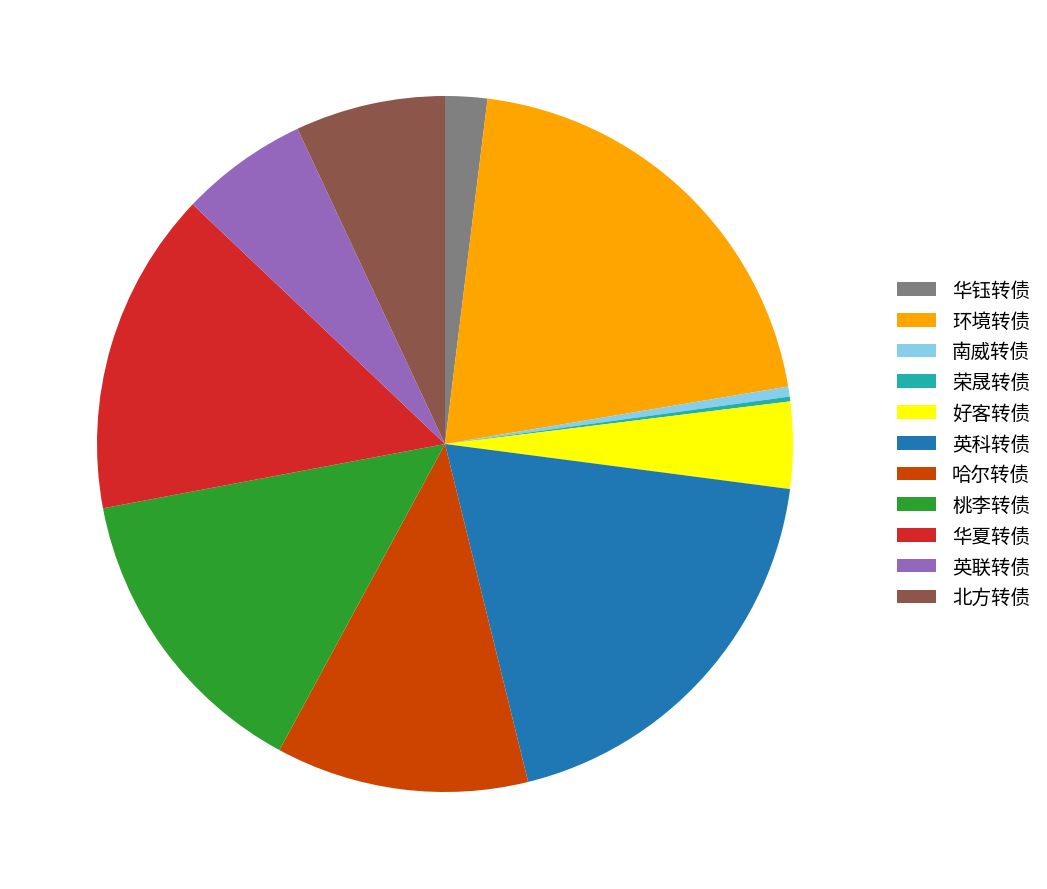

Which category has the biggest portion of the pie?

环境转债